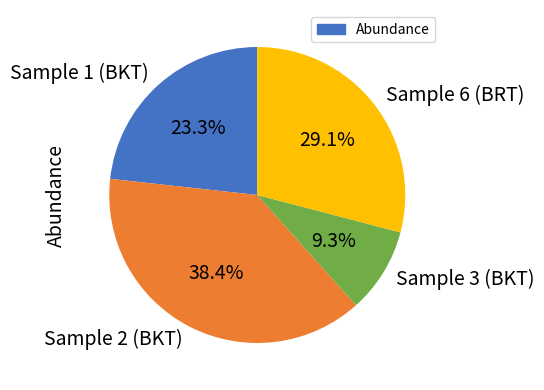

Which has a higher value, Sample 1 (BKT) or Sample 2 (BKT)?

Sample 2 (BKT)